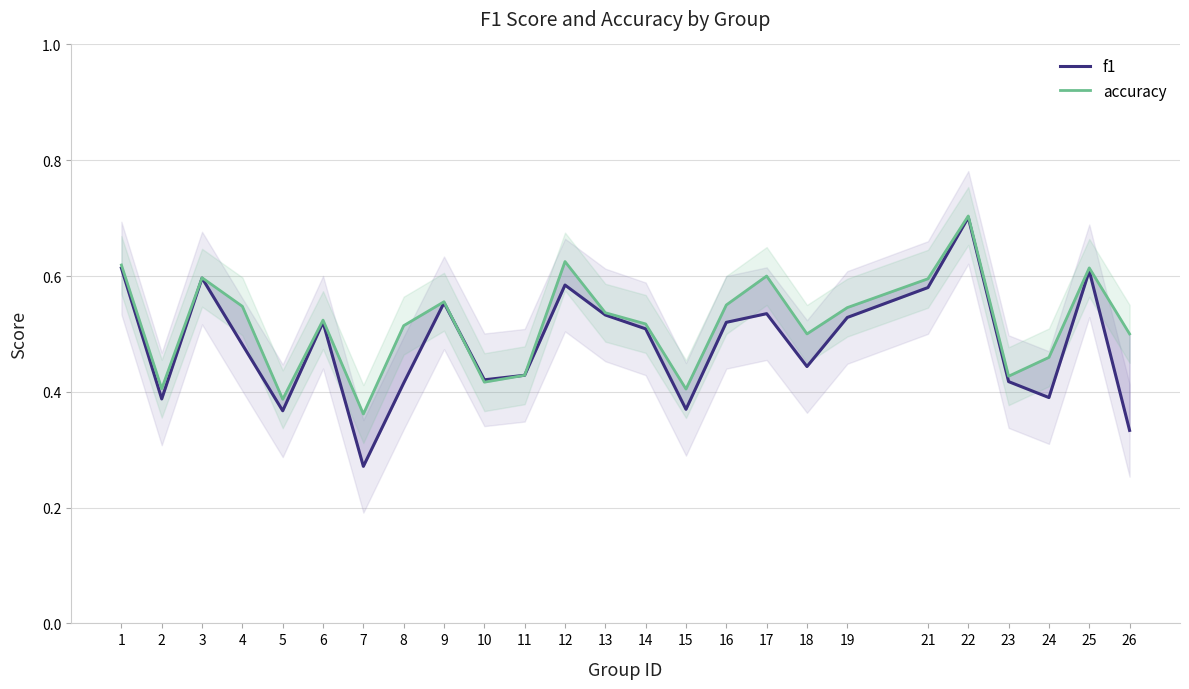

Is it true that f1 equals 0.3 at 25?

False